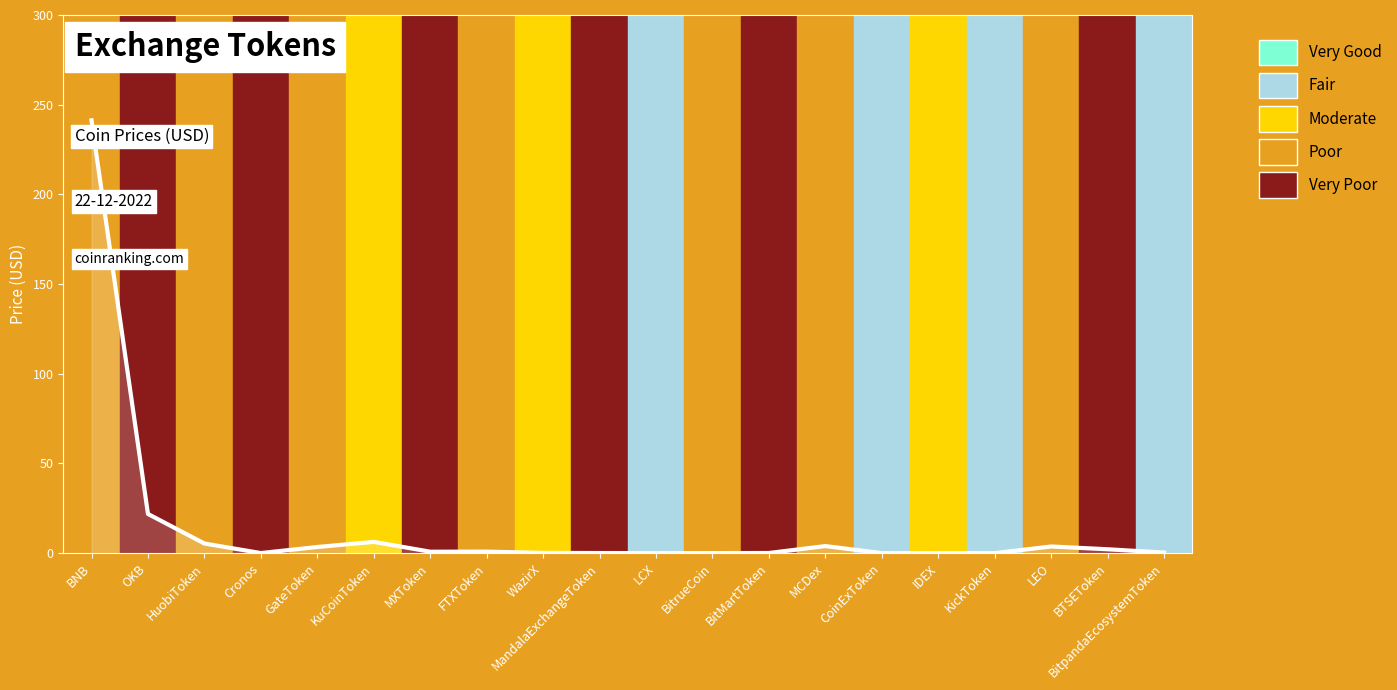

Is this an area chart (filled region under the line)?

No